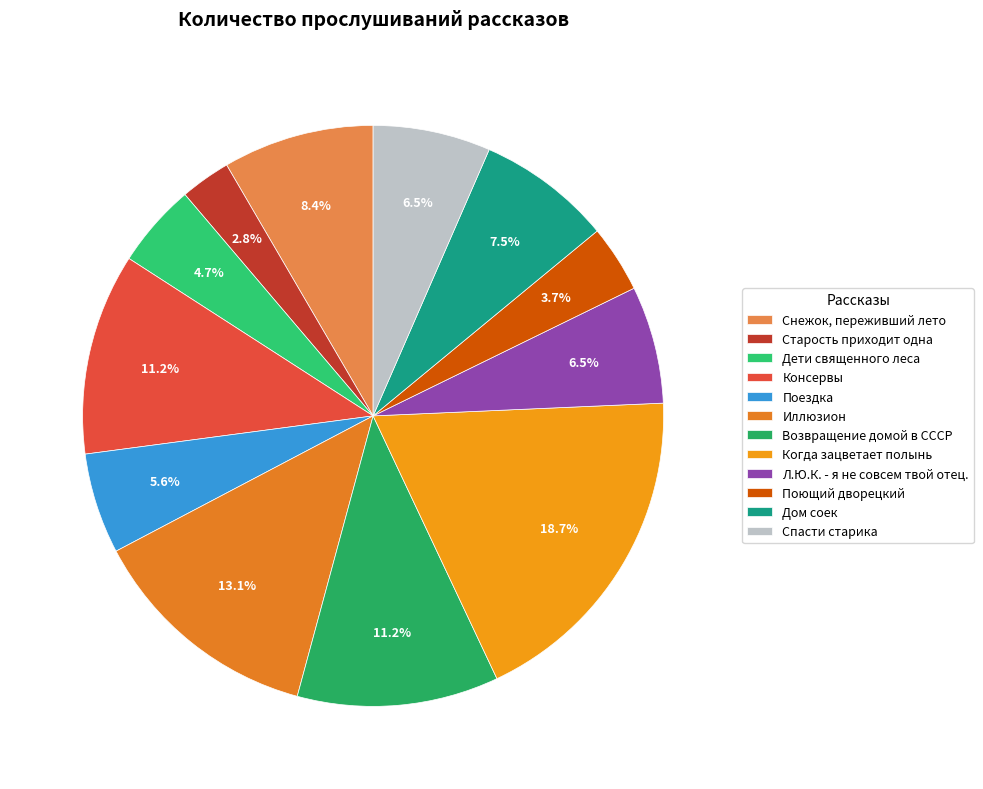

How many slices are in this pie chart?

12